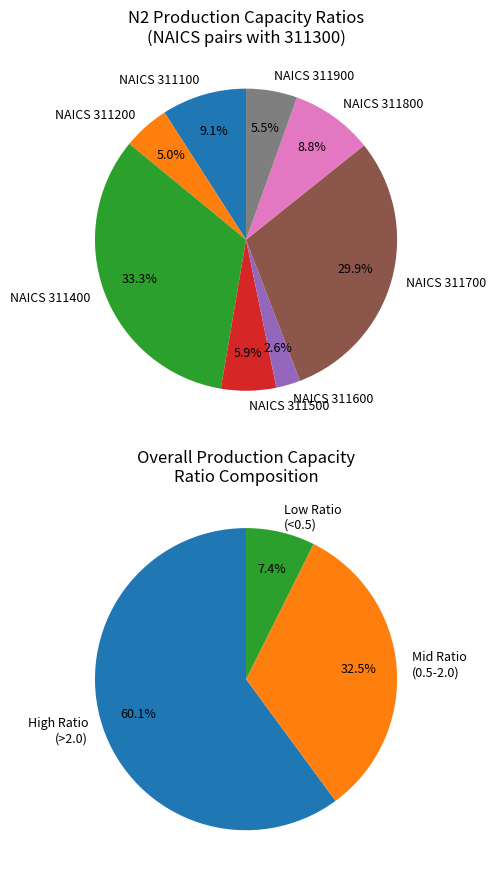

Is there a majority slice in this chart?

No